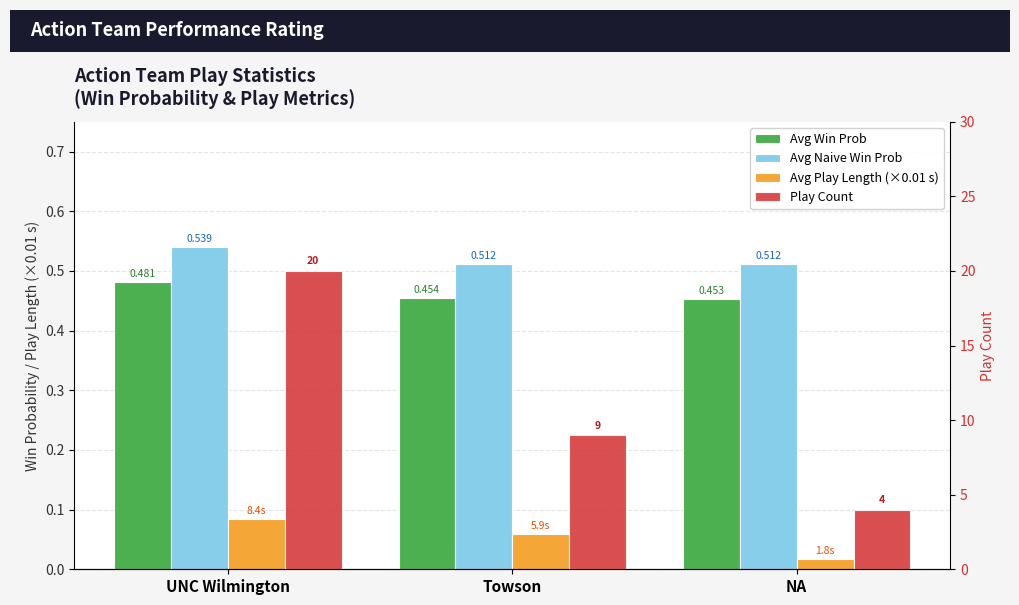

At which category does the chart reach its minimum across all series?

NA